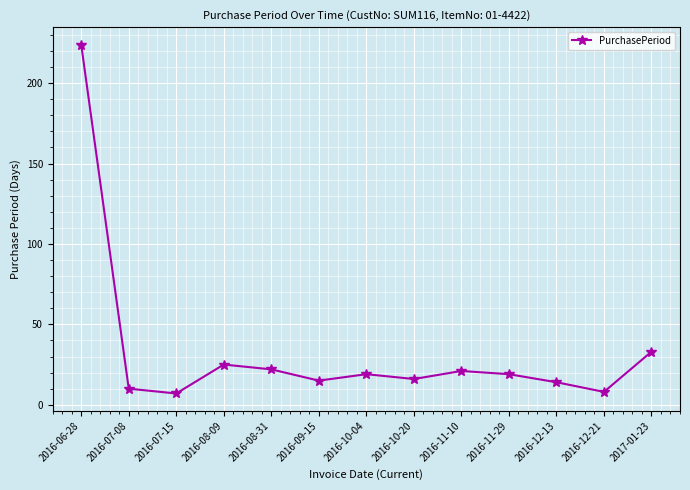

What is the sum of the values at 2016-08-31 and 2016-06-28?

246